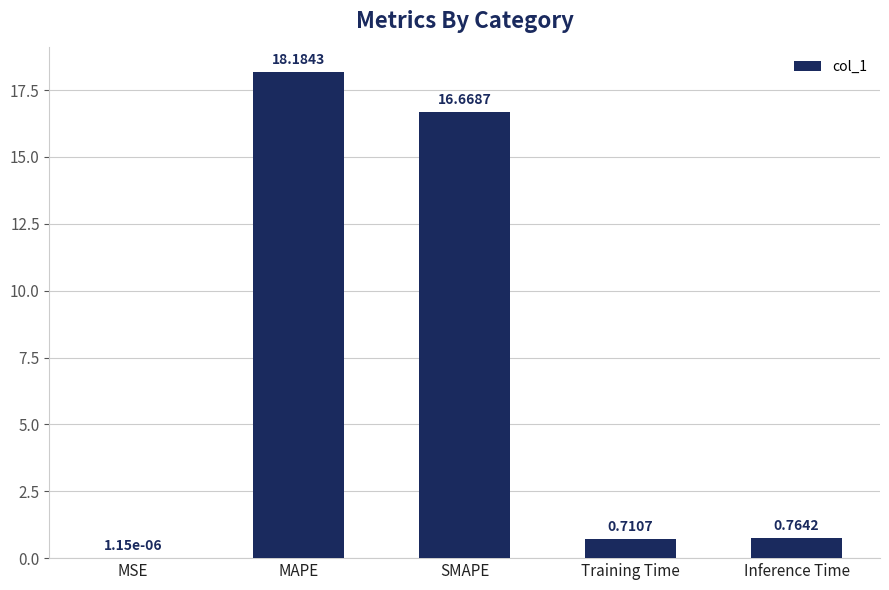

Which label corresponds to the largest value in the chart?

MAPE